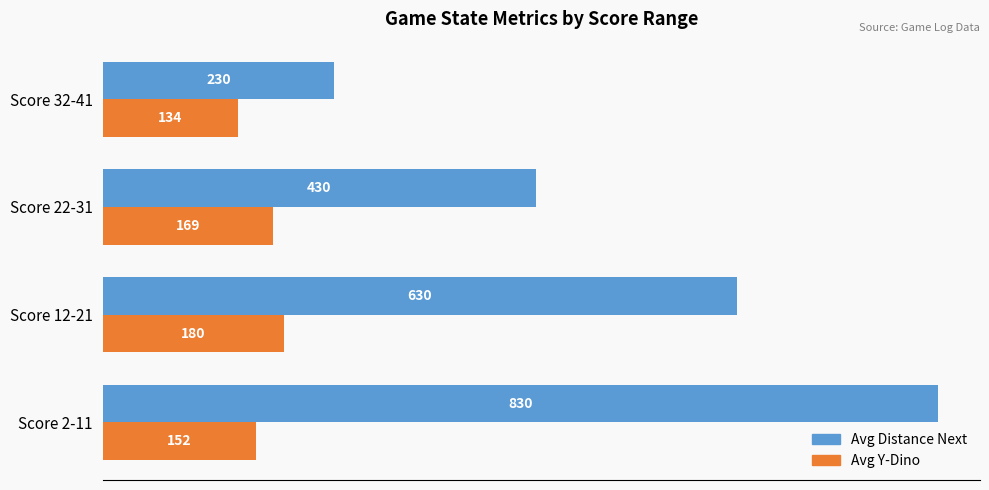

At which label does Avg Y-Dino reach its peak?

Score 12-21